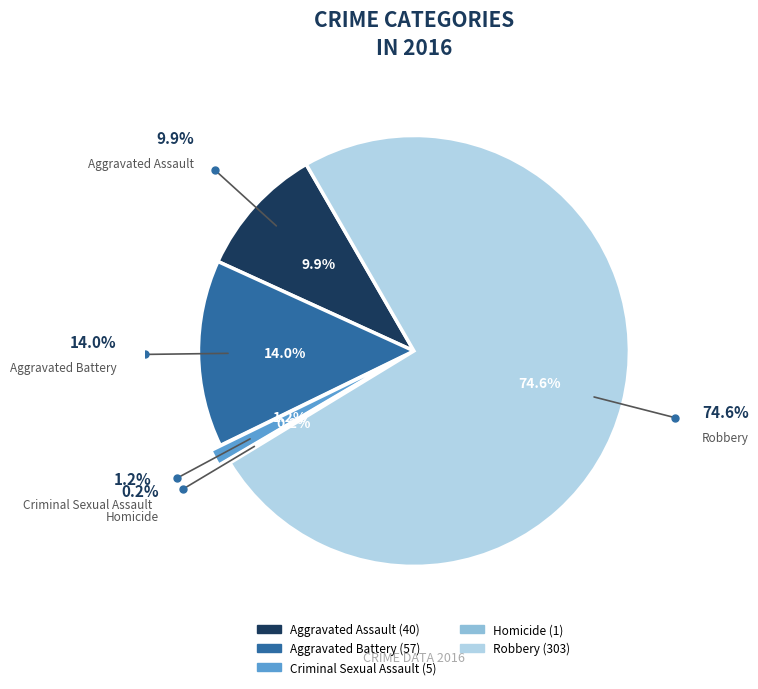

What percentage is NOT represented by Aggravated Assault?

90.1%